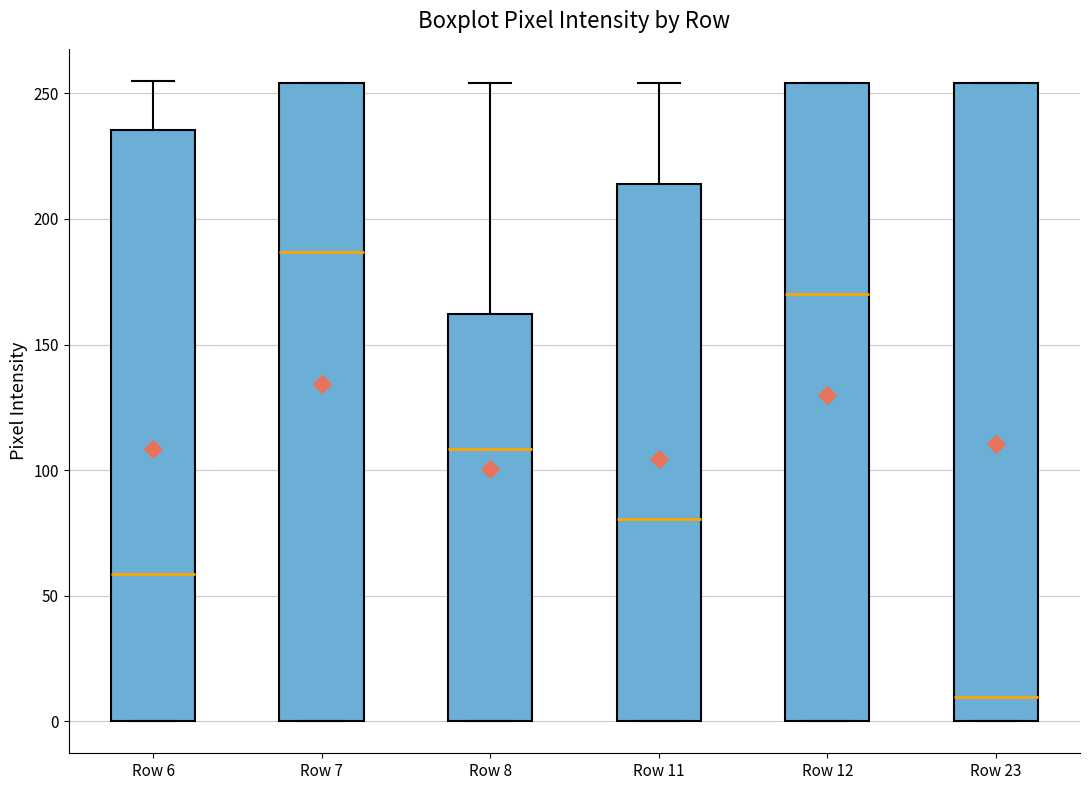

Which box has the lowest median line?

Row 23